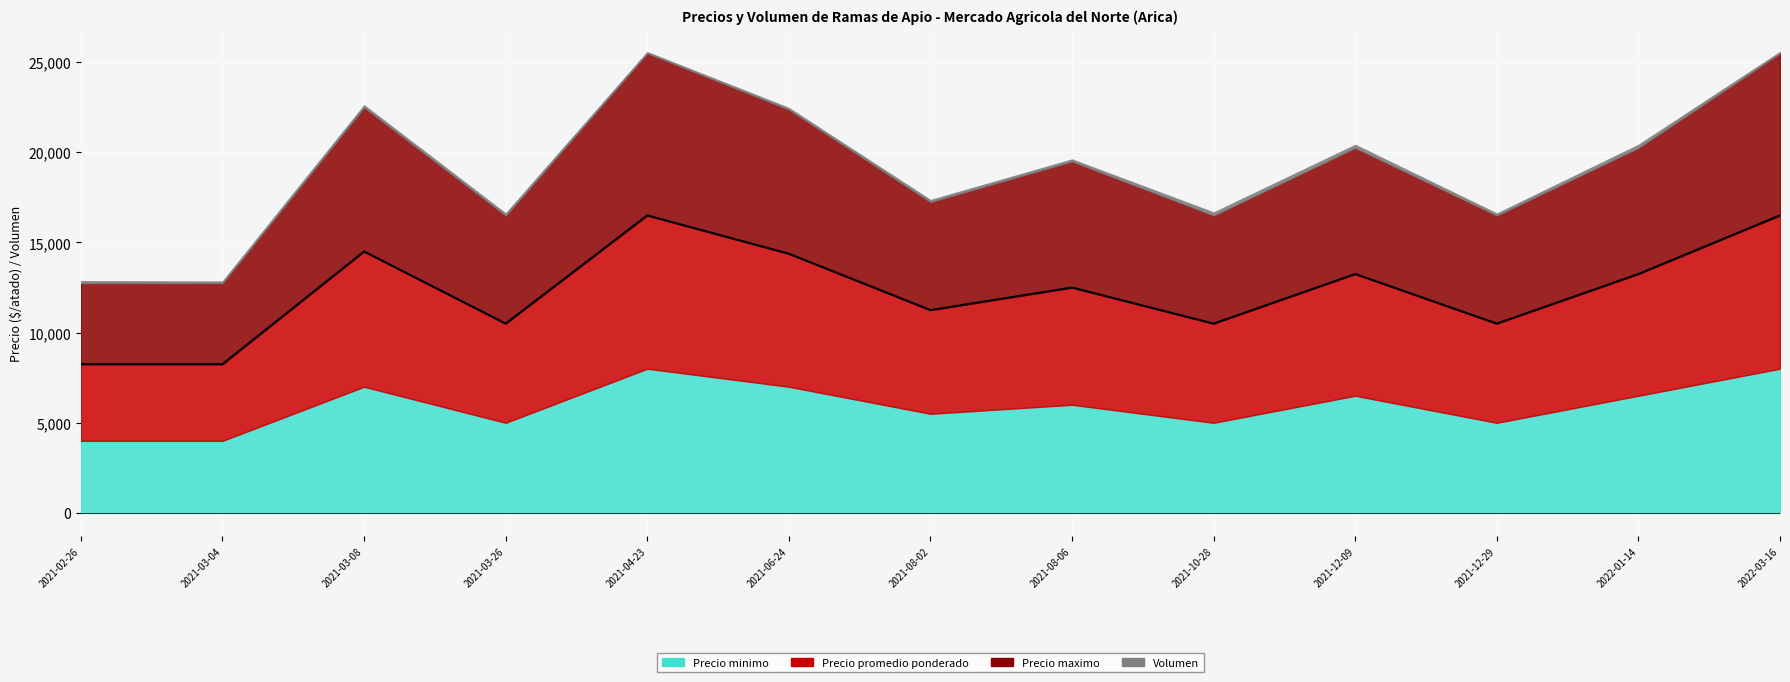

How many data points in Volumen are above 100?

3